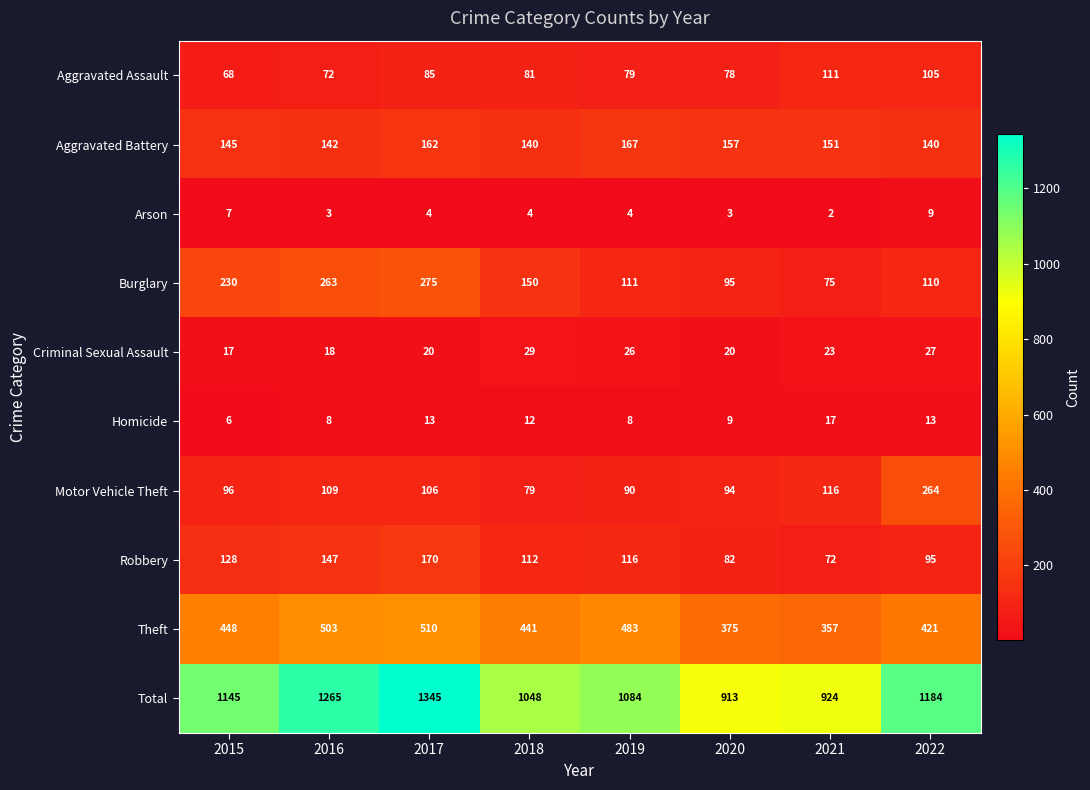

Which series changed the most between 2017 and 2022?

Burglary